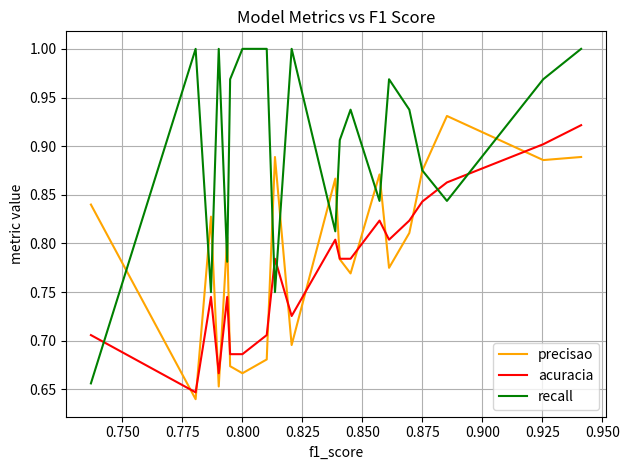

Reading right to left, transcribe all the data shown in this chart.

precisao: 0.9	0.9	0.9	0.9	0.8	0.8	0.9	0.8	0.8	0.9	0.7	0.7	0.7	0.7	0.7	0.7	0.9	0.7	0.7	0.7	0.7	0.7	0.7	0.7	0.7	0.8	0.7	0.7	0.7	0.7	0.8	0.6	0.6	0.8
acuracia: 0.9	0.9	0.9	0.8	0.8	0.8	0.8	0.8	0.8	0.8	0.7	0.7	0.7	0.7	0.7	0.7	0.8	0.7	0.7	0.7	0.7	0.7	0.7	0.7	0.7	0.7	0.7	0.7	0.7	0.7	0.7	0.6	0.6	0.7
recall: 1.0	1.0	0.8	0.9	0.9	1.0	0.8	0.9	0.9	0.8	1.0	1.0	1.0	1.0	1.0	1.0	0.8	1.0	1.0	1.0	1.0	1.0	1.0	1.0	1.0	0.8	1.0	1.0	1.0	1.0	0.8	1.0	1.0	0.7